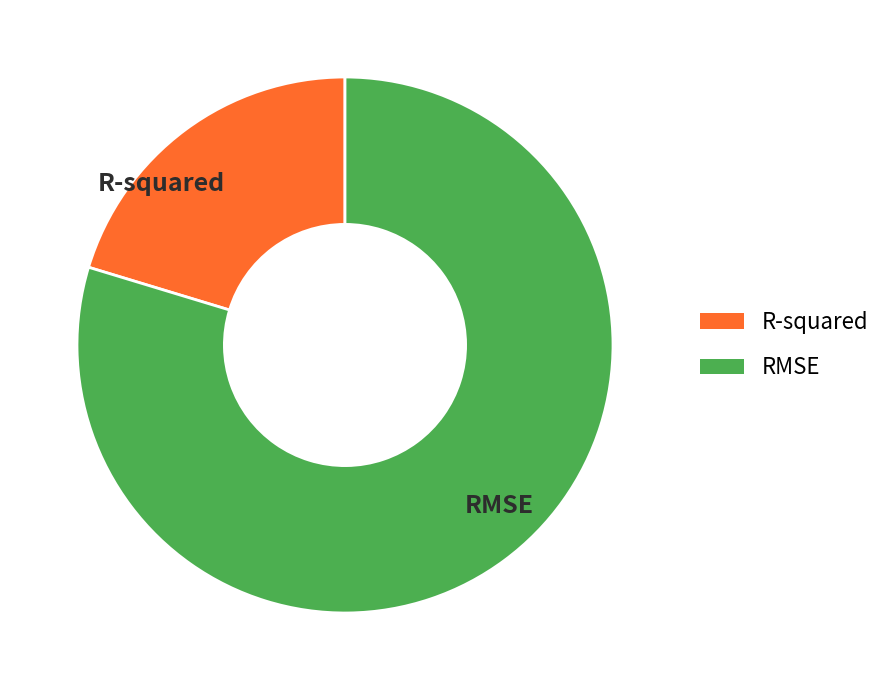

Is it true that RMSE is 80% of the pie?

True